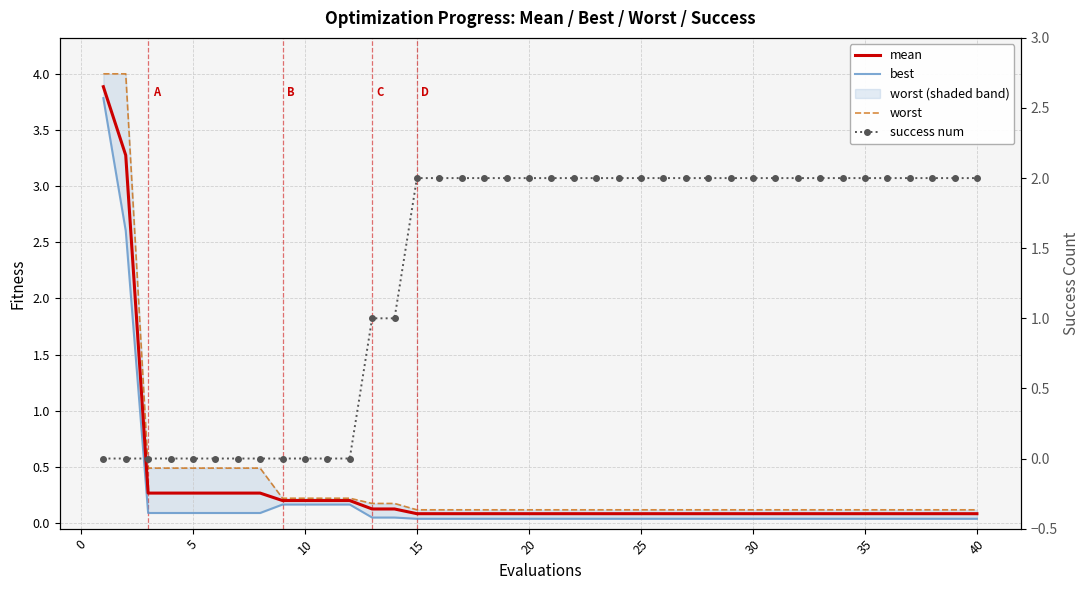

After their last crossing, which series has the higher values: worst or success num?

success num